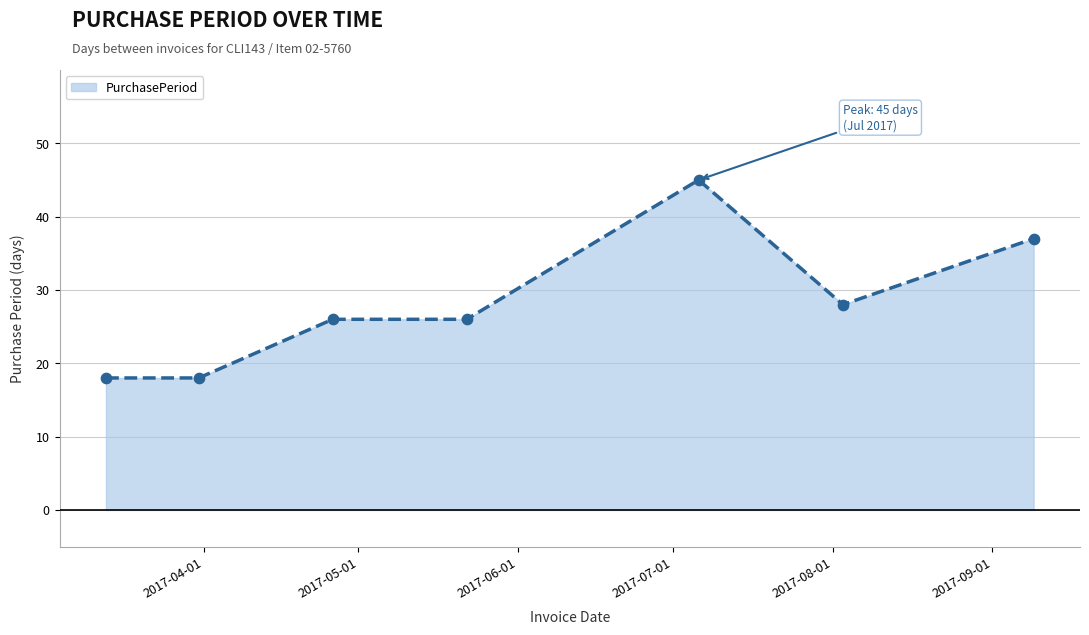

What is the difference between the second highest and second lowest values?

19